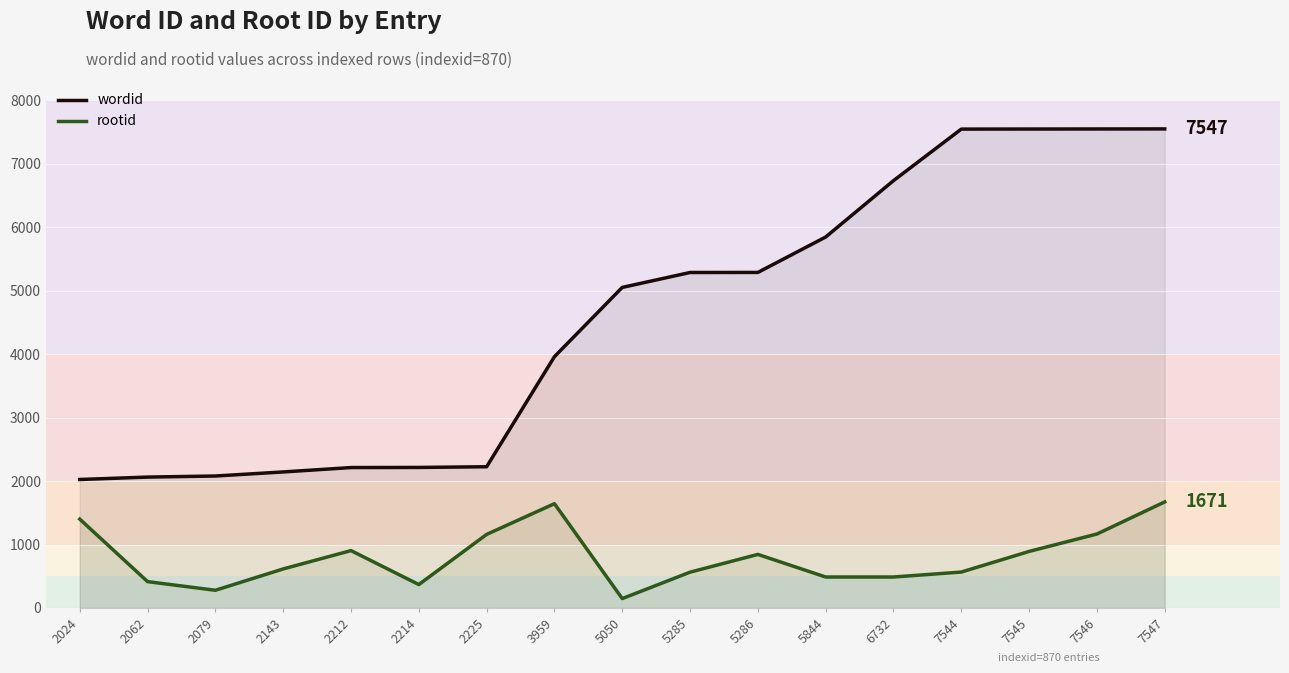

Which label corresponds to the smallest value in the chart?

5050